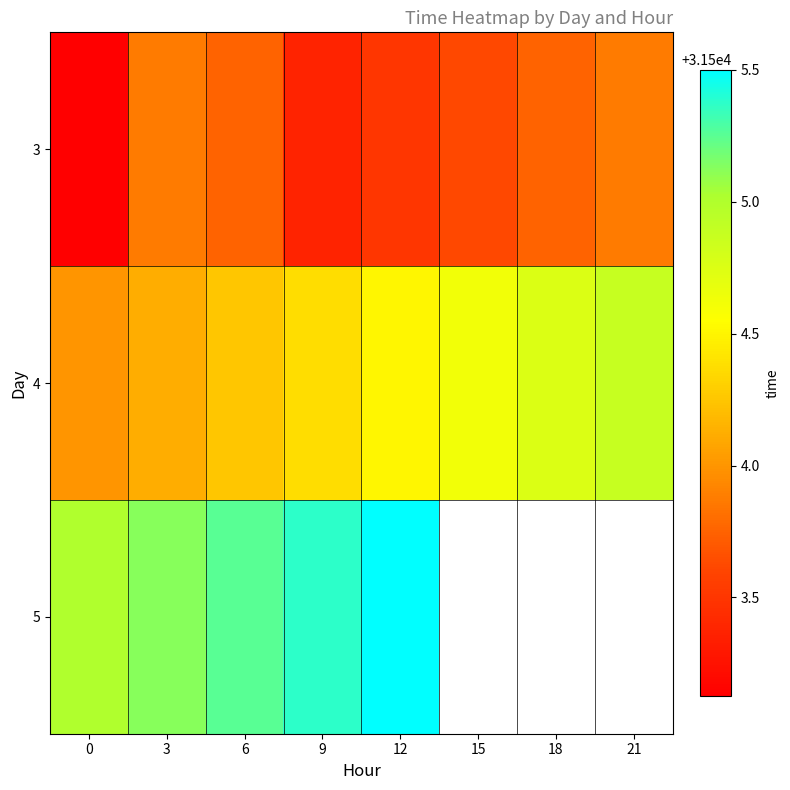

What is the difference between the maximum and minimum values in the 3 series?

0.8